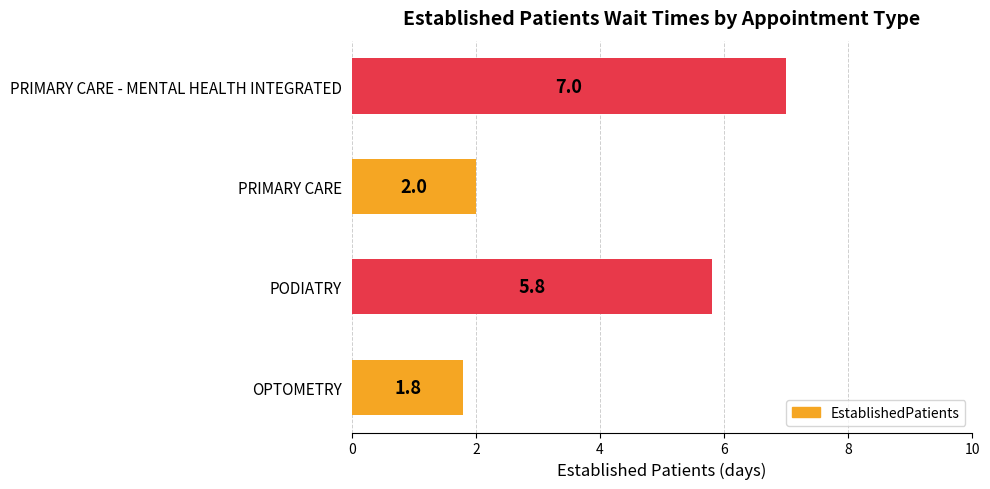

Which has a higher value, PRIMARY CARE - MENTAL HEALTH INTEGRATED or PODIATRY?

PRIMARY CARE - MENTAL HEALTH INTEGRATED